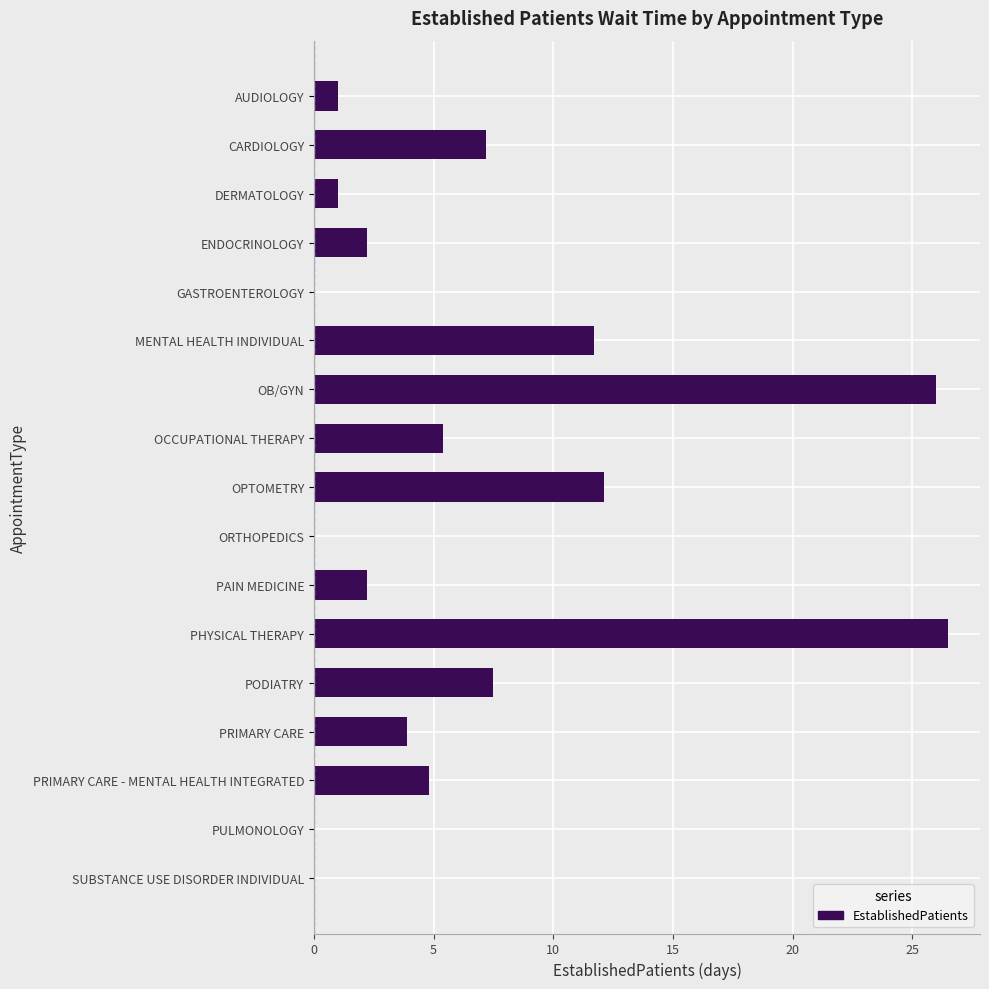

Which has a higher value, SUBSTANCE USE DISORDER INDIVIDUAL or AUDIOLOGY?

AUDIOLOGY